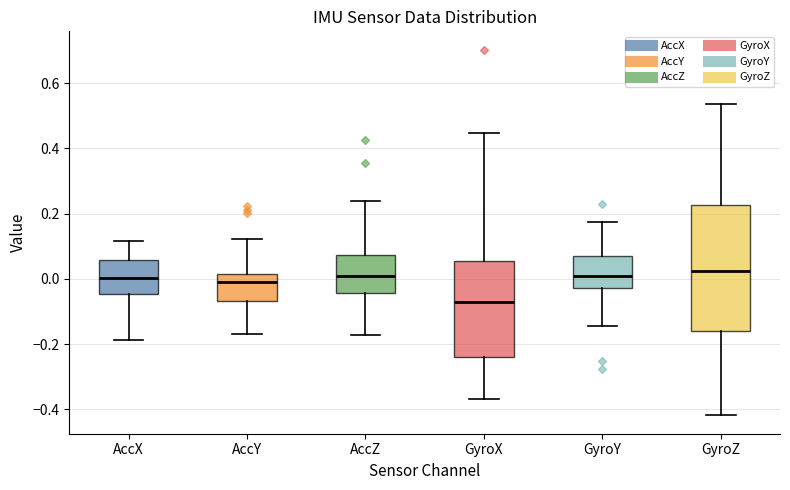

Reading left to right, read every box against the y-axis: the position of its median line, the range the box covers, and the ends of its whiskers. The values are not printed on the chart, so give them approximately, as read against the axis.

AccX: median 0.00, box -0.04 to 0.06, whiskers -0.18 to 0.12
AccY: median 0.00, box -0.06 to 0.02, whiskers -0.18 to 0.12
AccZ: median 0.02, box -0.04 to 0.08, whiskers -0.18 to 0.24
GyroX: median -0.08, box -0.24 to 0.06, whiskers -0.36 to 0.44
GyroY: median 0.00, box -0.02 to 0.06, whiskers -0.14 to 0.18
GyroZ: median 0.02, box -0.16 to 0.22, whiskers -0.42 to 0.54